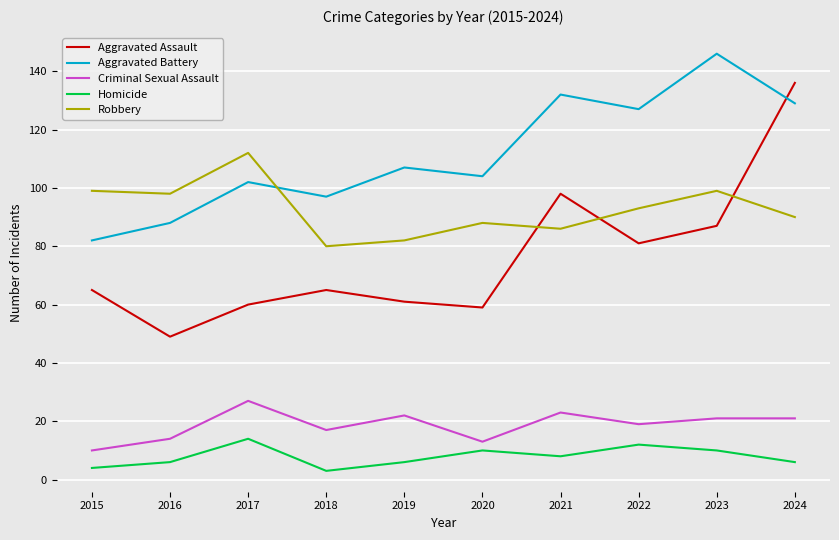

What is the lowest value of the Criminal Sexual Assault series?

10